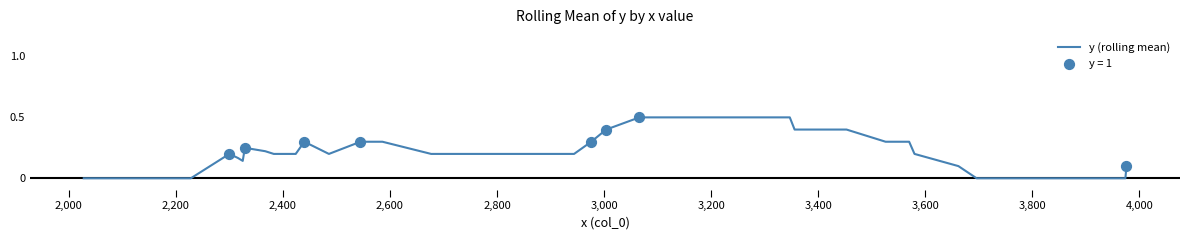

What is the difference between the maximum and minimum values?

0.5